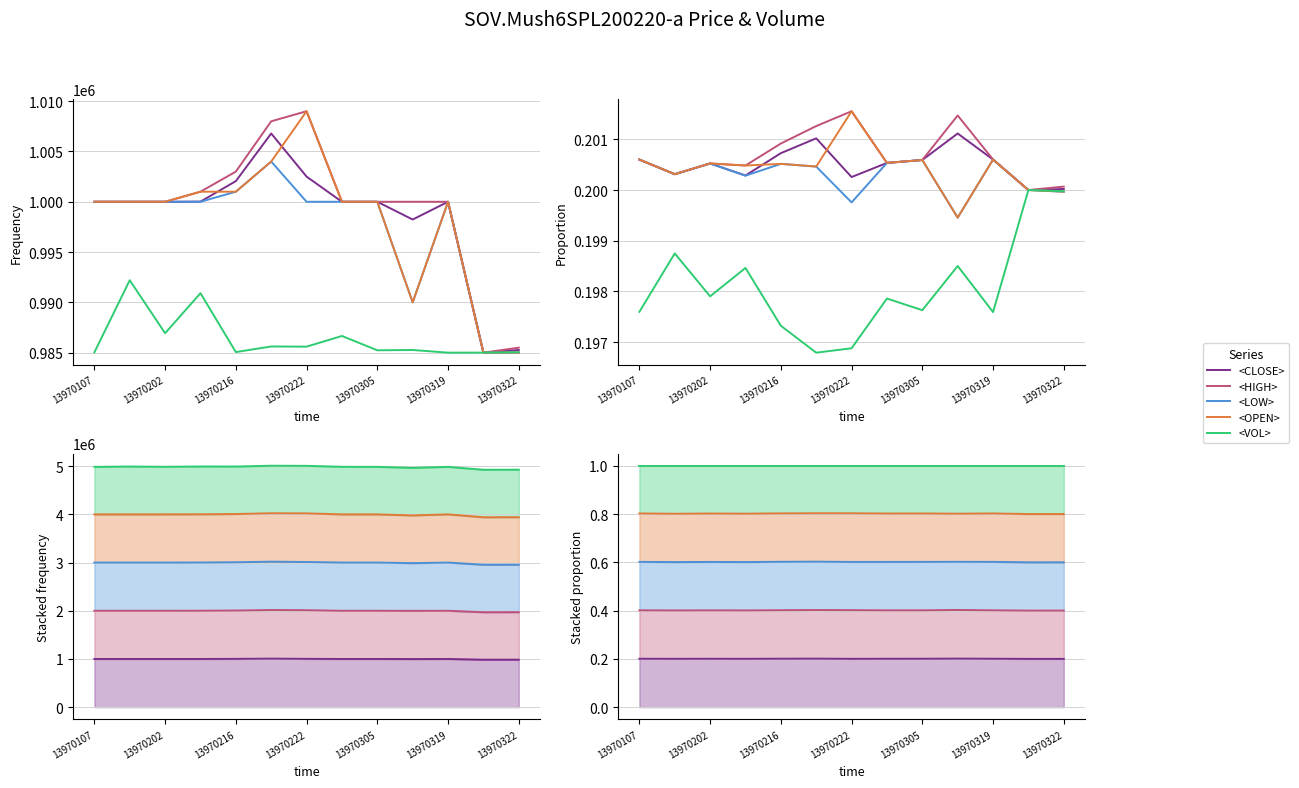

Is the value of <HIGH> at 13970322 greater than the value of <VOL> at 9?

Yes